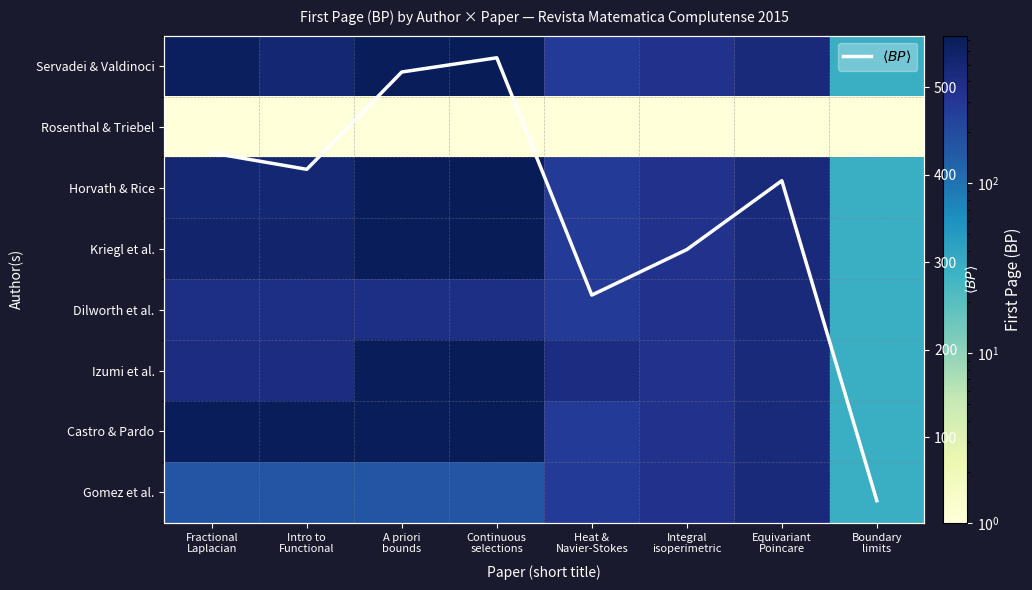

List the series in order of their peak value, lowest first.

Rosenthal & Triebel, Dilworth et al., Gomez et al., $\langle BP \rangle$, Servadei & Valdinoci, Horvath & Rice, Kriegl et al., Izumi et al., Castro & Pardo